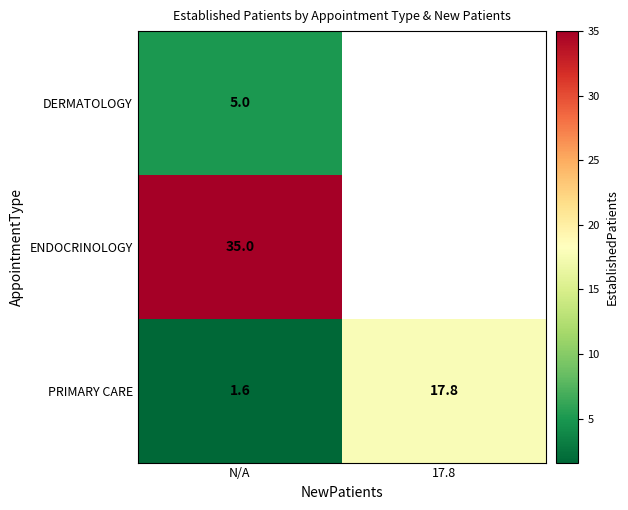

What is the total value across all series at N/A?

41.6